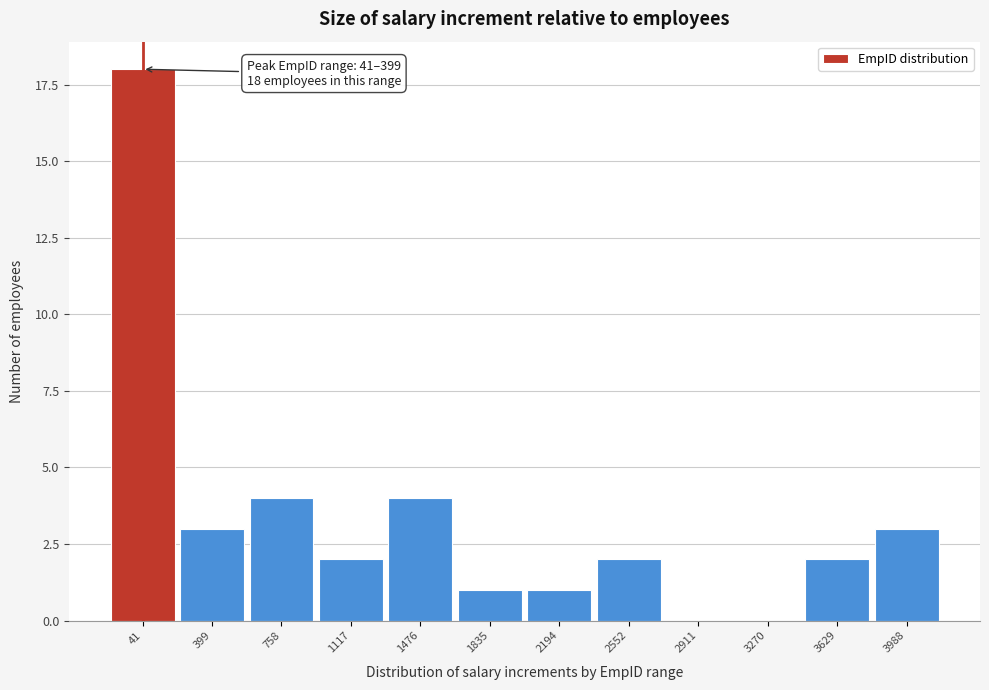

Reading left to right, what are all the values shown in this chart?

41=18	399=3	758=4	1117=2	1476=4	1835=1	2194=1	2552=2	2911=0	3270=0	3629=2	3988=3